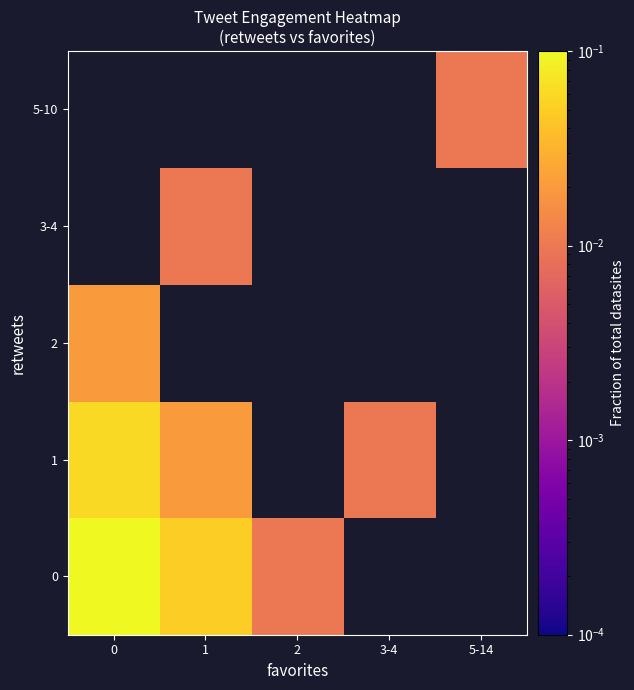

How many positive values does the 3-4 series have?

1